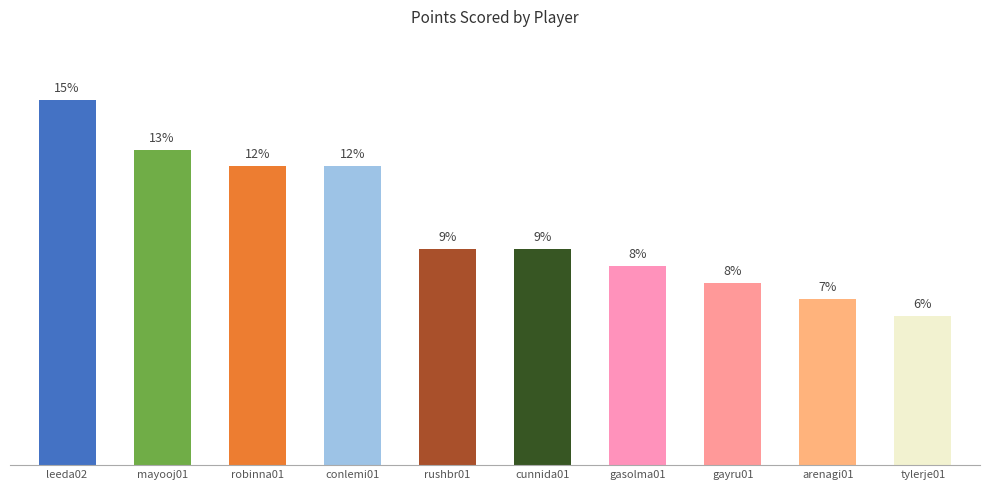

What is the label of the 10th bar from the left?

tylerje01